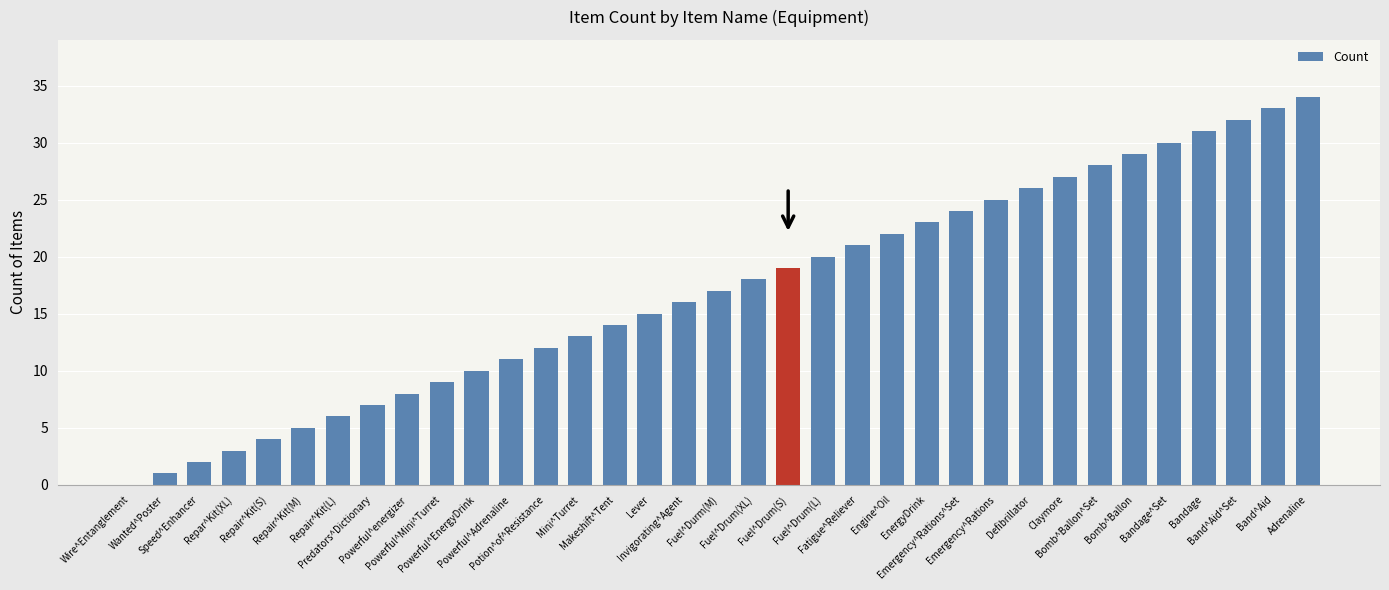

What is the greatest value displayed?

34